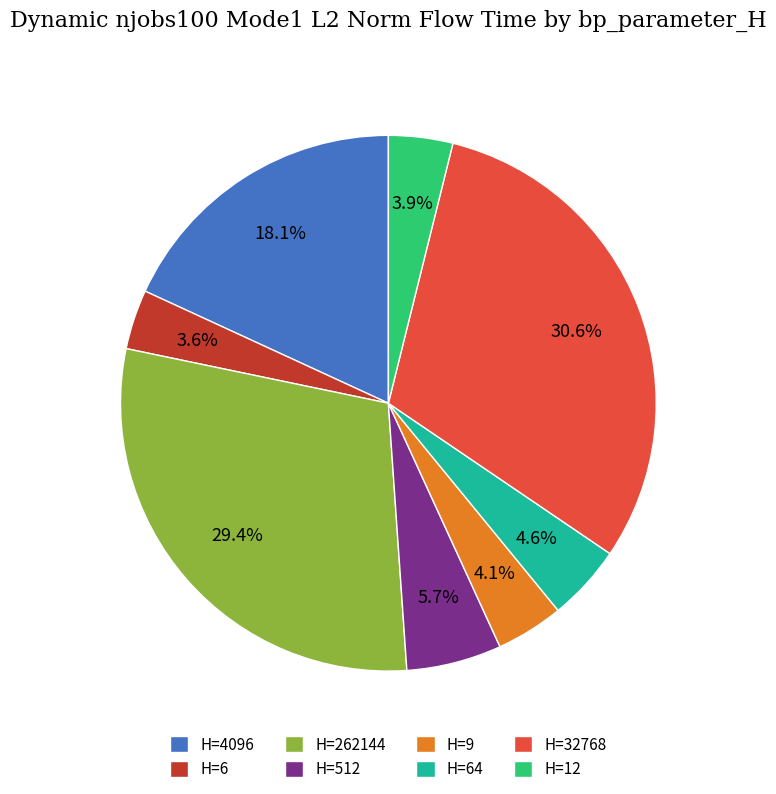

Between H=4096 and H=64, which is larger?

H=4096